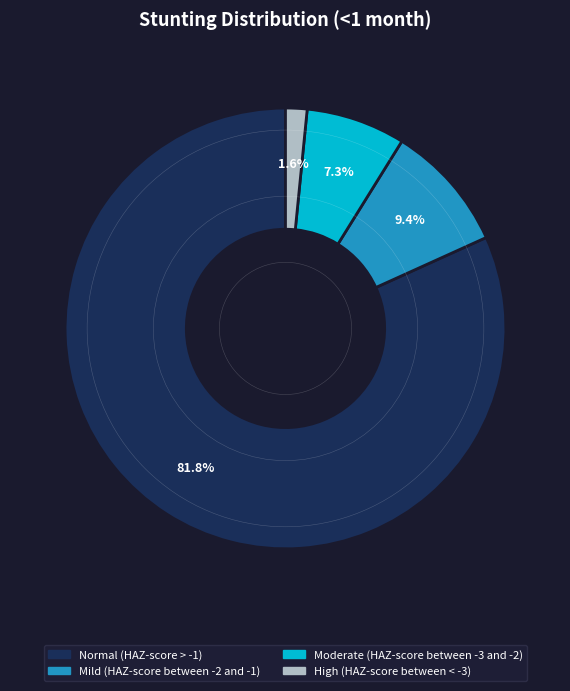

Count the number of slices in the pie.

4